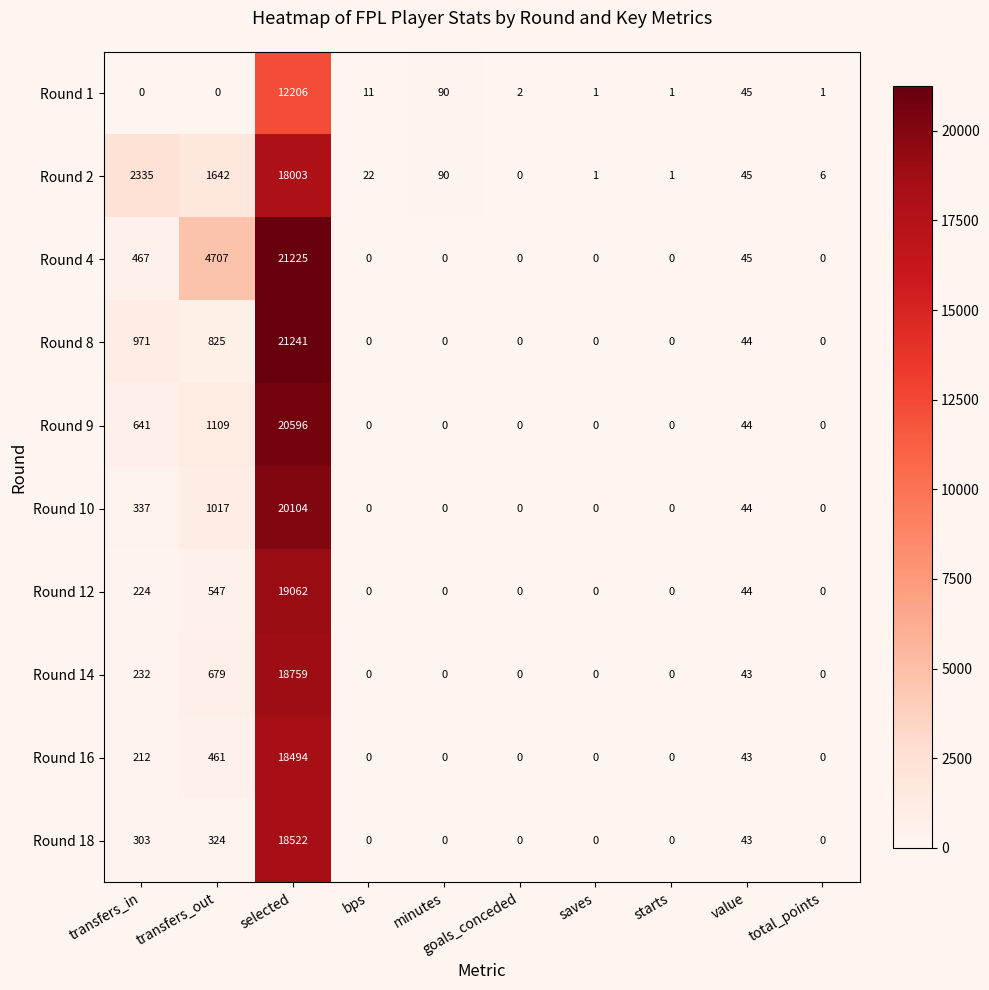

How many data points does each series have?

10